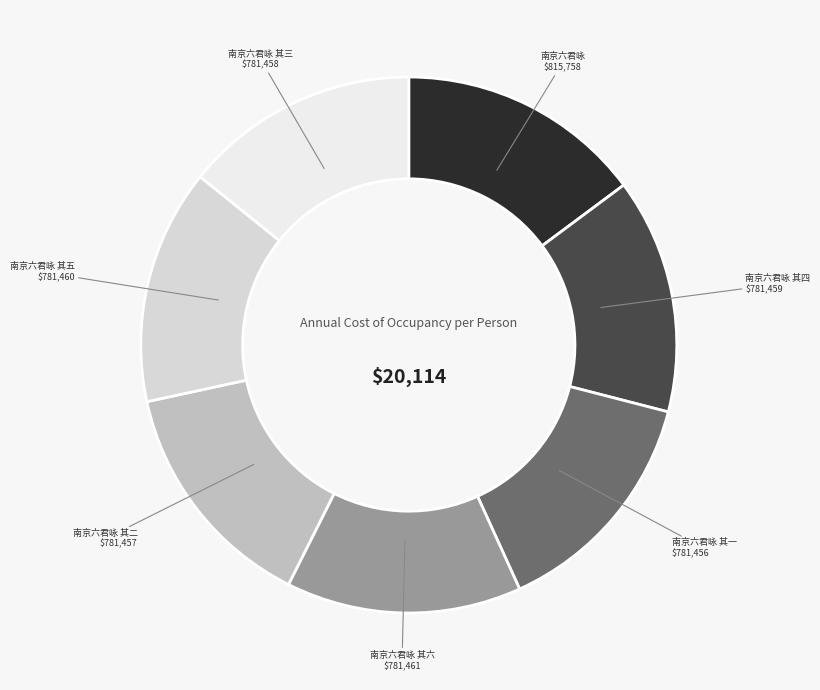

Which has a higher value, 南京六君咏 其六 or 南京六君咏?

南京六君咏